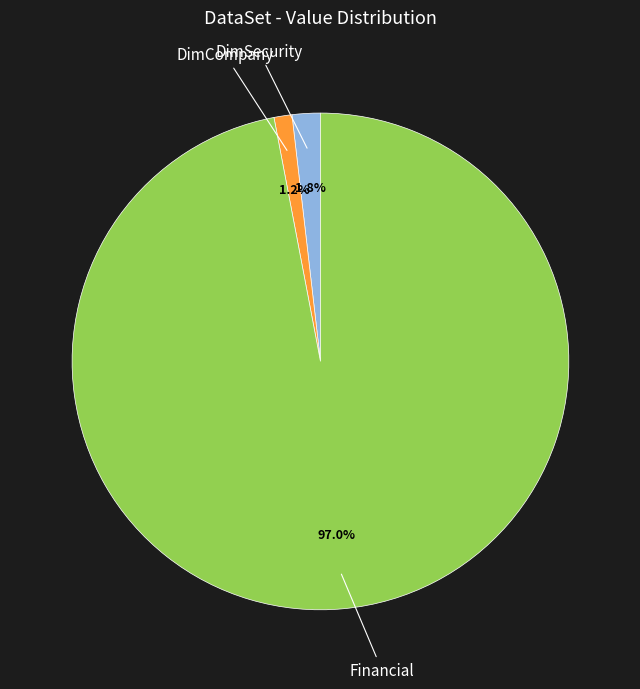

Does any single category account for the majority?

Yes